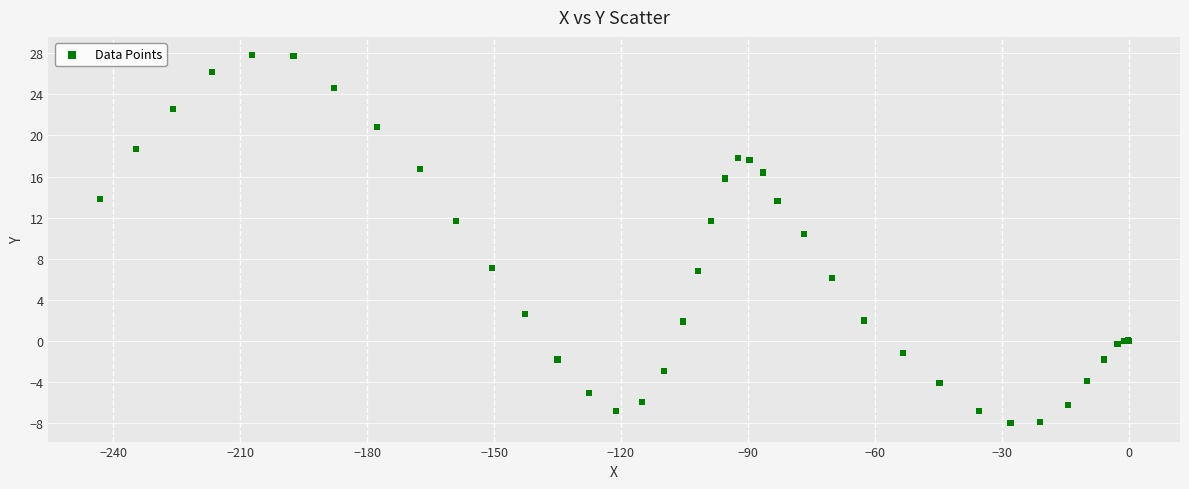

What Y value in the scatter plot is closest to 9?

10.4